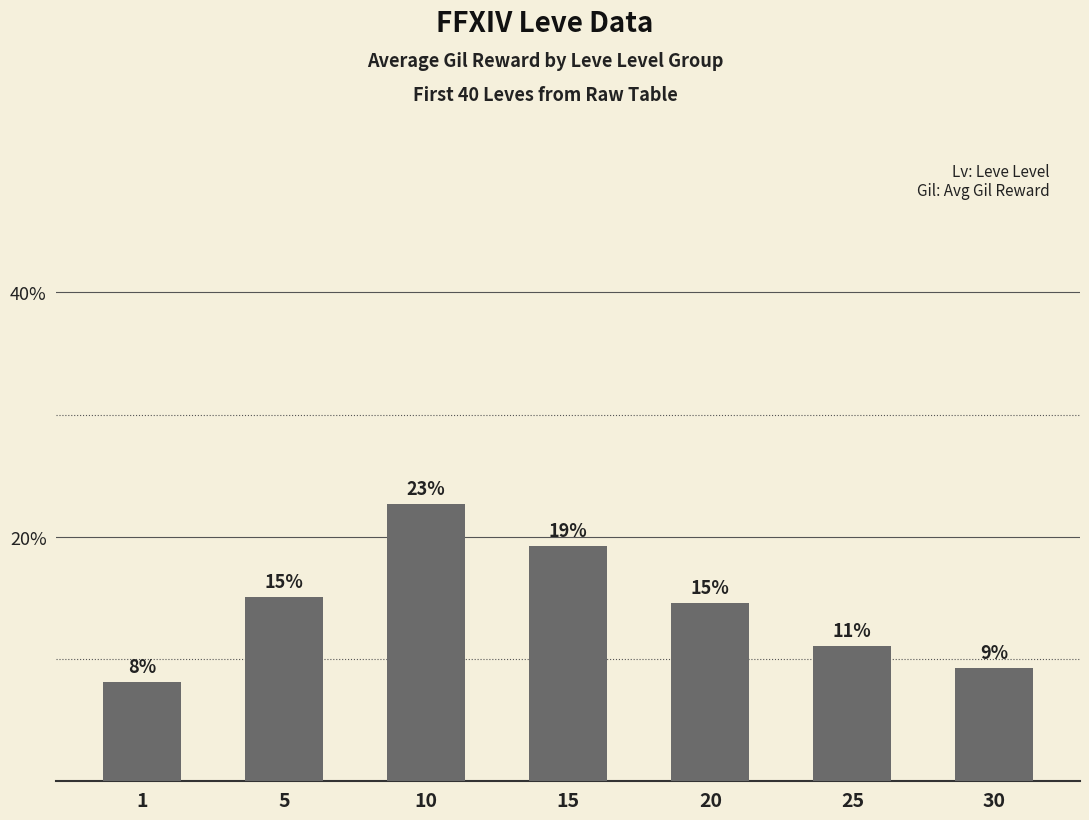

Does the chart contain any negative values?

No